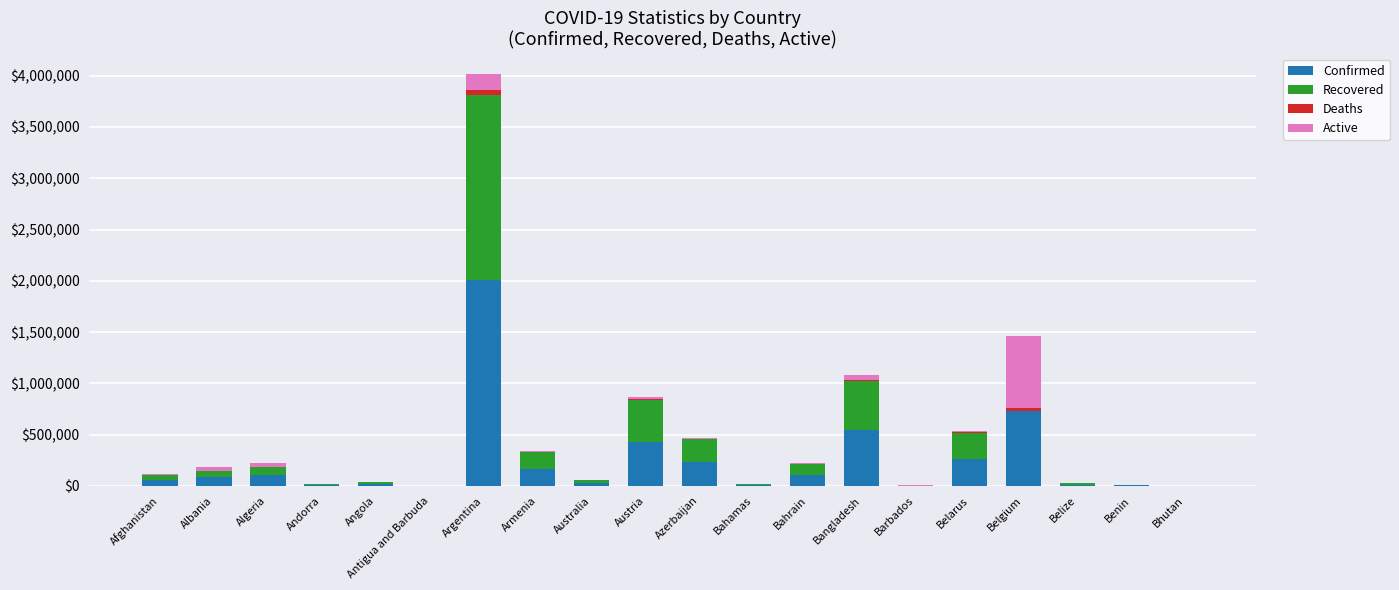

At which category is the sum across all series the highest?

Argentina